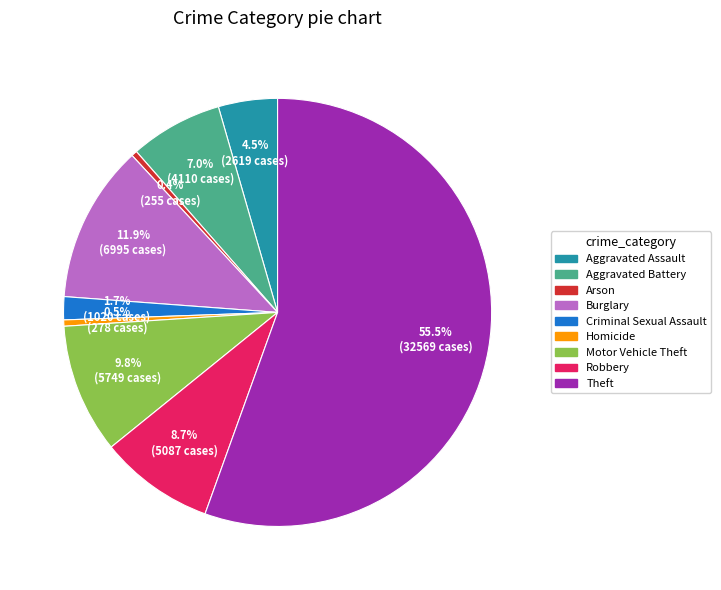

Is it true that Criminal Sexual Assault is 7% of the pie?

False